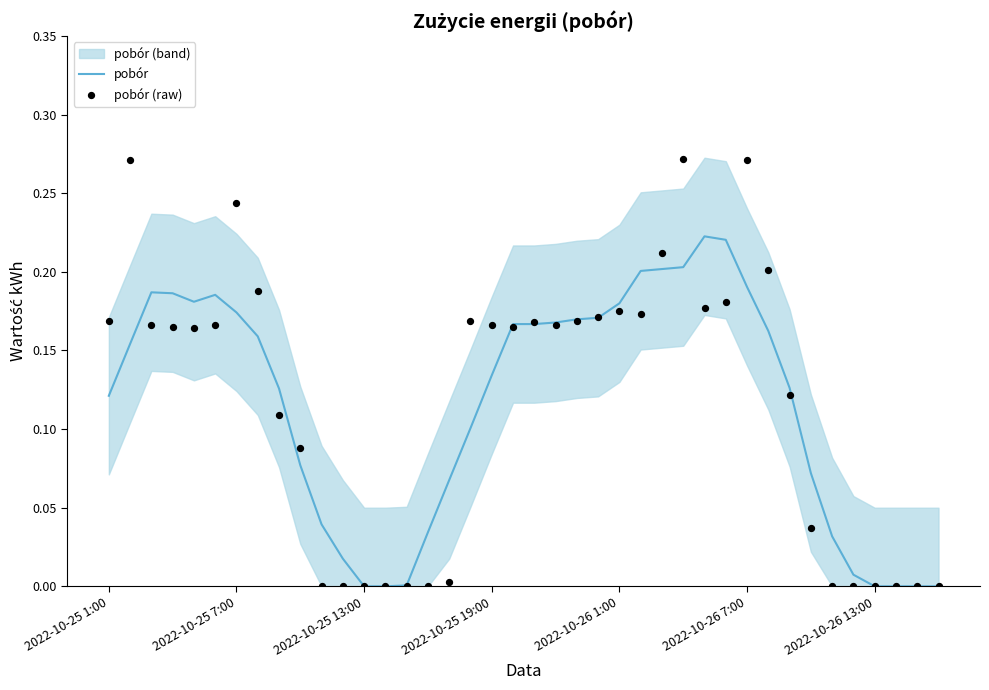

At which category is the sum across all series the highest?

27